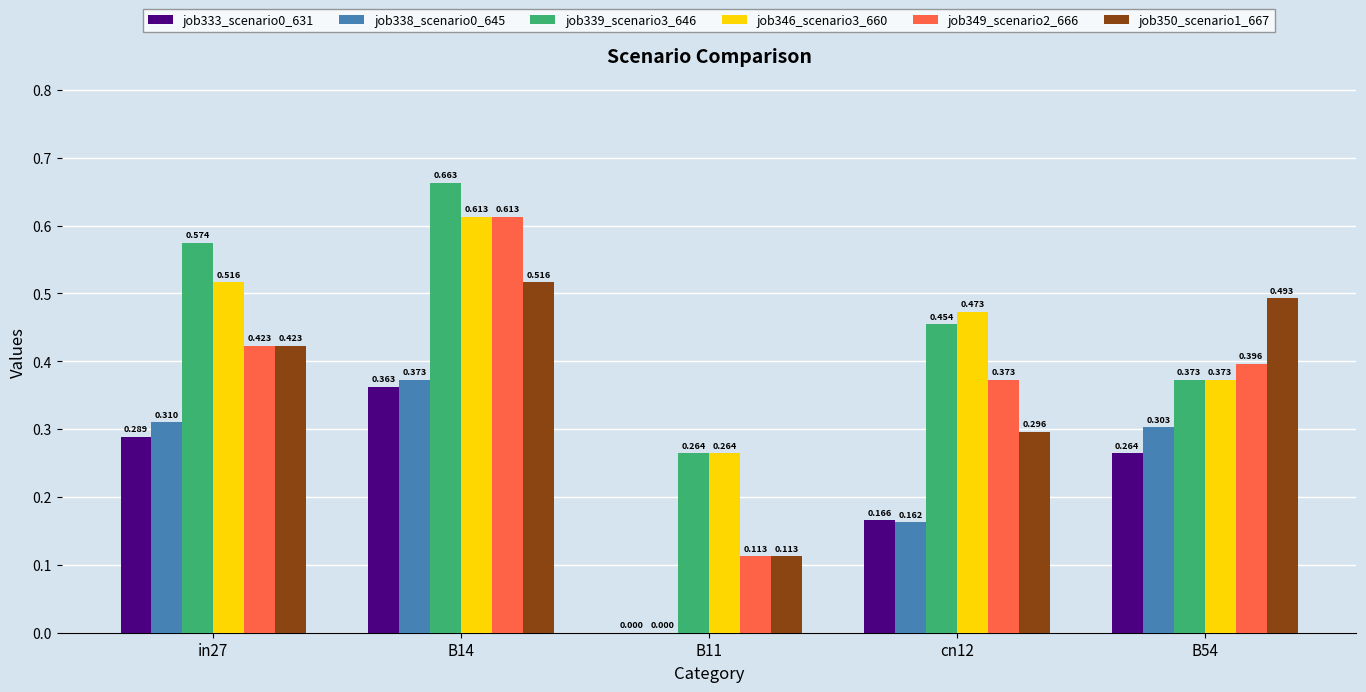

Is the value of job338_scenario0_645 at cn12 greater than the value of job346_scenario3_660 at cn12?

No